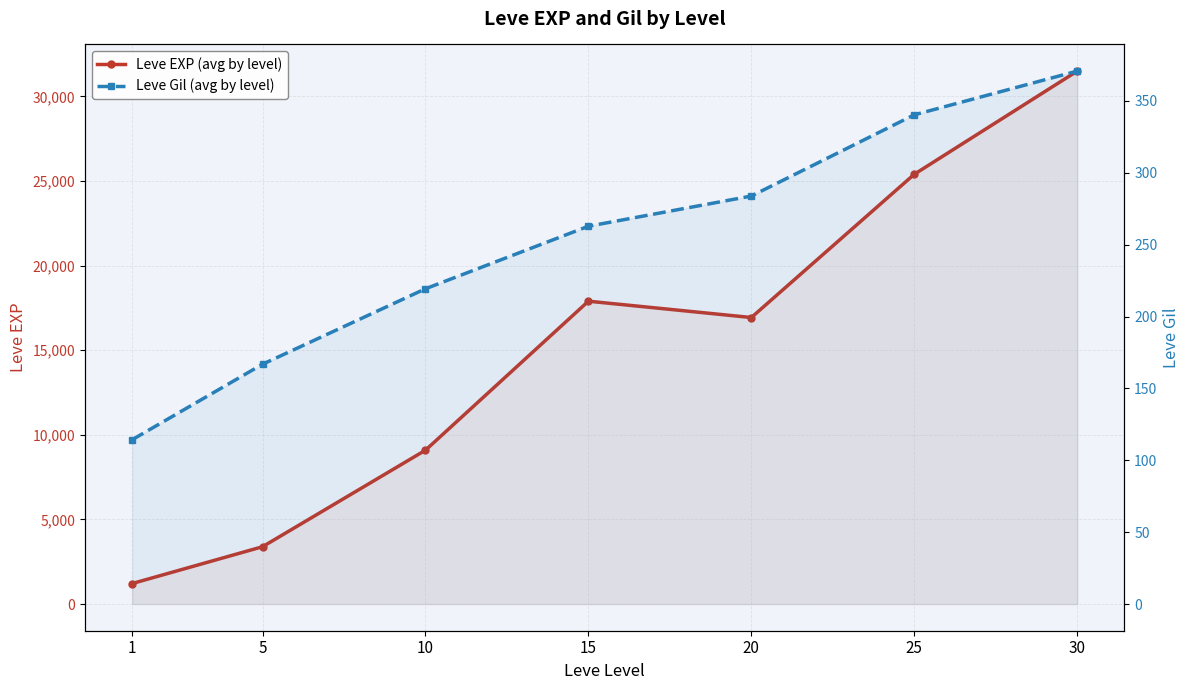

True or false: Leve Gil (avg by level) and Leve EXP (avg by level) intersect in this chart.

False